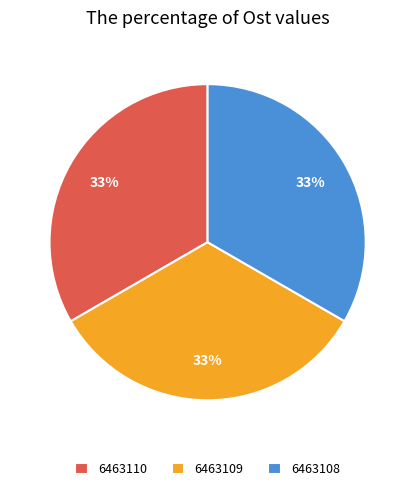

Is the sum of 6463109 and 6463110 greater than half?

Yes